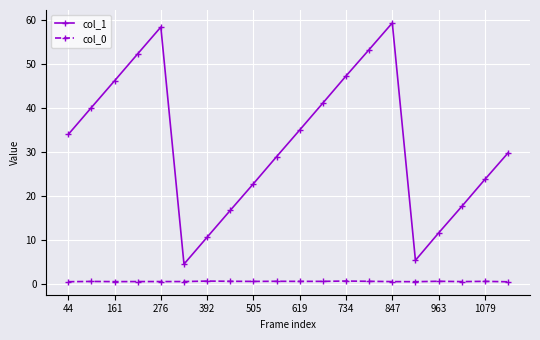

How many data points does each series have?

20